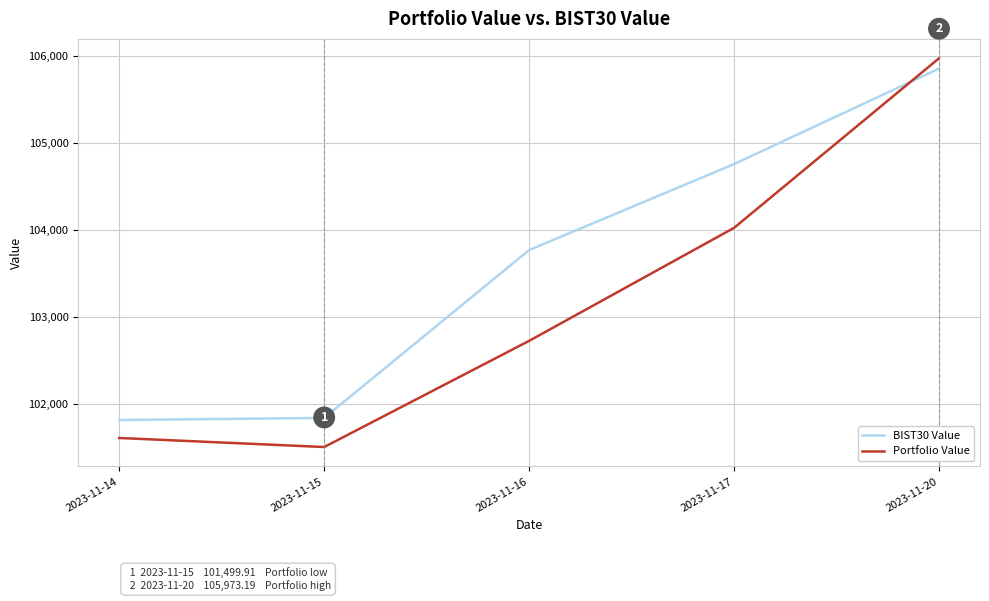

Reading left to right, transcribe all the data shown in this chart.

BIST30 Value: 2023-11-14=101810.9	2023-11-15=101834.8	2023-11-16=103766.6	2023-11-17=104755.8	2023-11-20=105854.7
Portfolio Value: 2023-11-14=101604.0	2023-11-15=101499.9	2023-11-16=102721.6	2023-11-17=104022.2	2023-11-20=105973.2